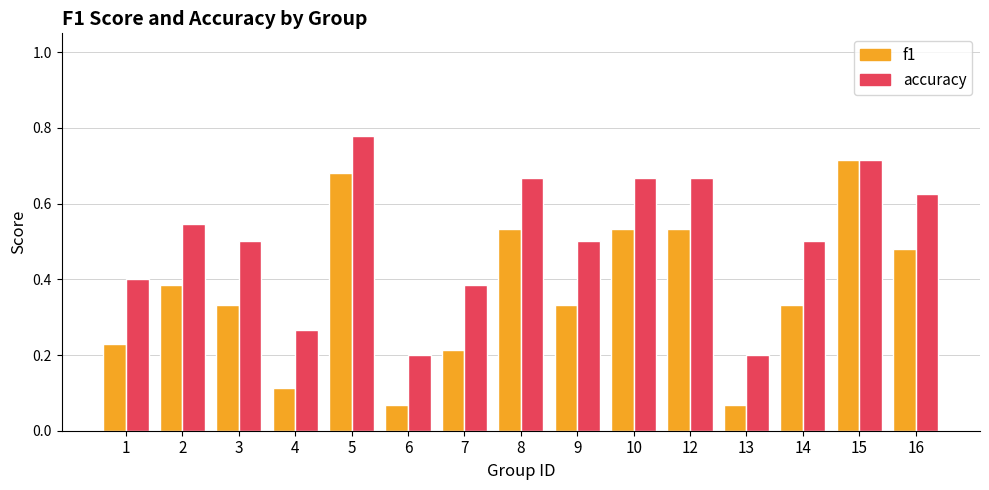

Which series has the largest total across all categories?

accuracy